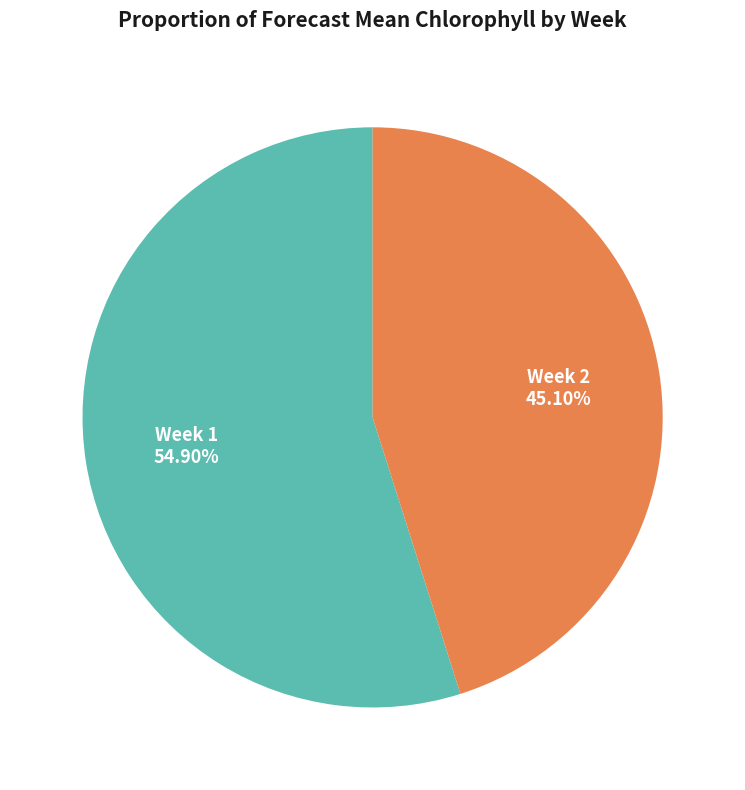

To the nearest percent, what portion does Week 1 represent?

55%